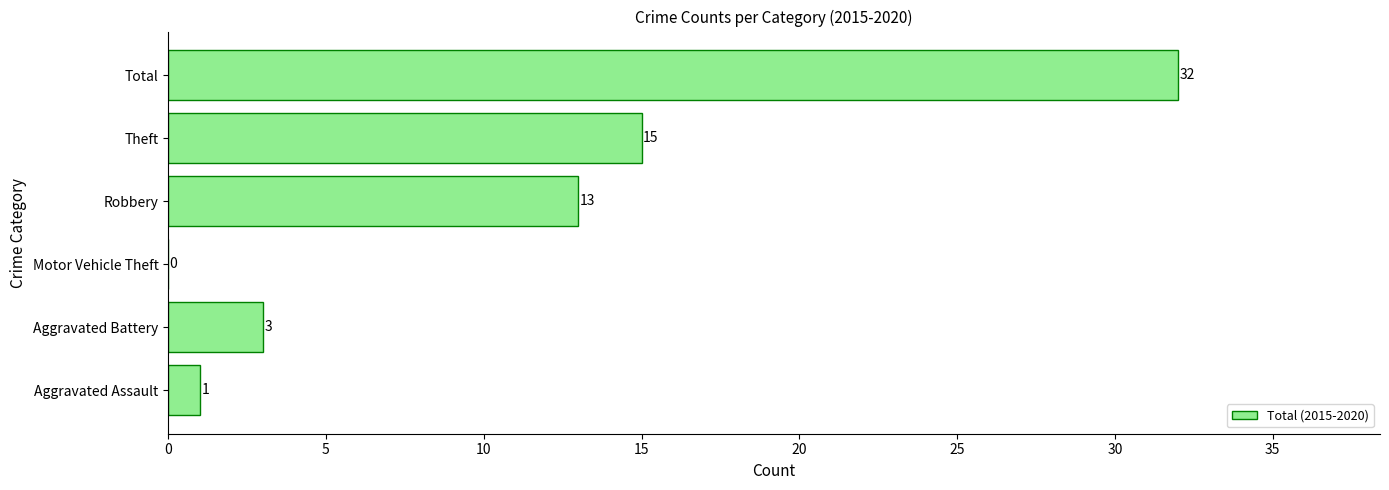

What is the sum of all values?

64